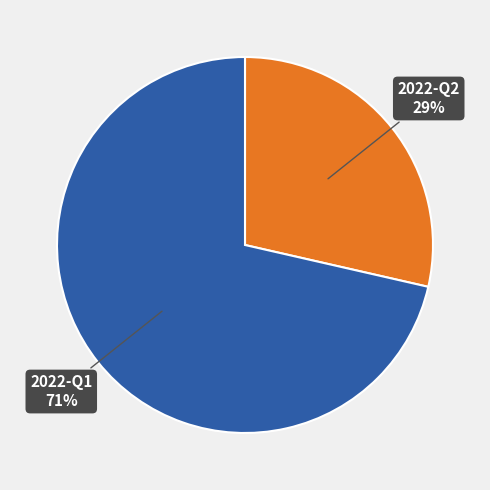

To the nearest percent, what is the combined percentage of 2022-Q2 and 2022-Q1?

100%